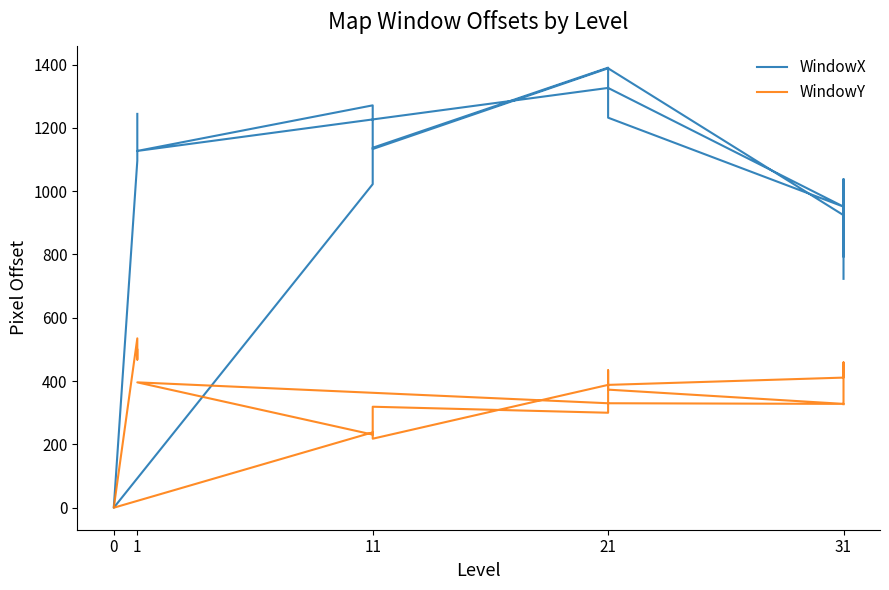

List the series in order of their overall mean, lowest first.

WindowY, WindowX